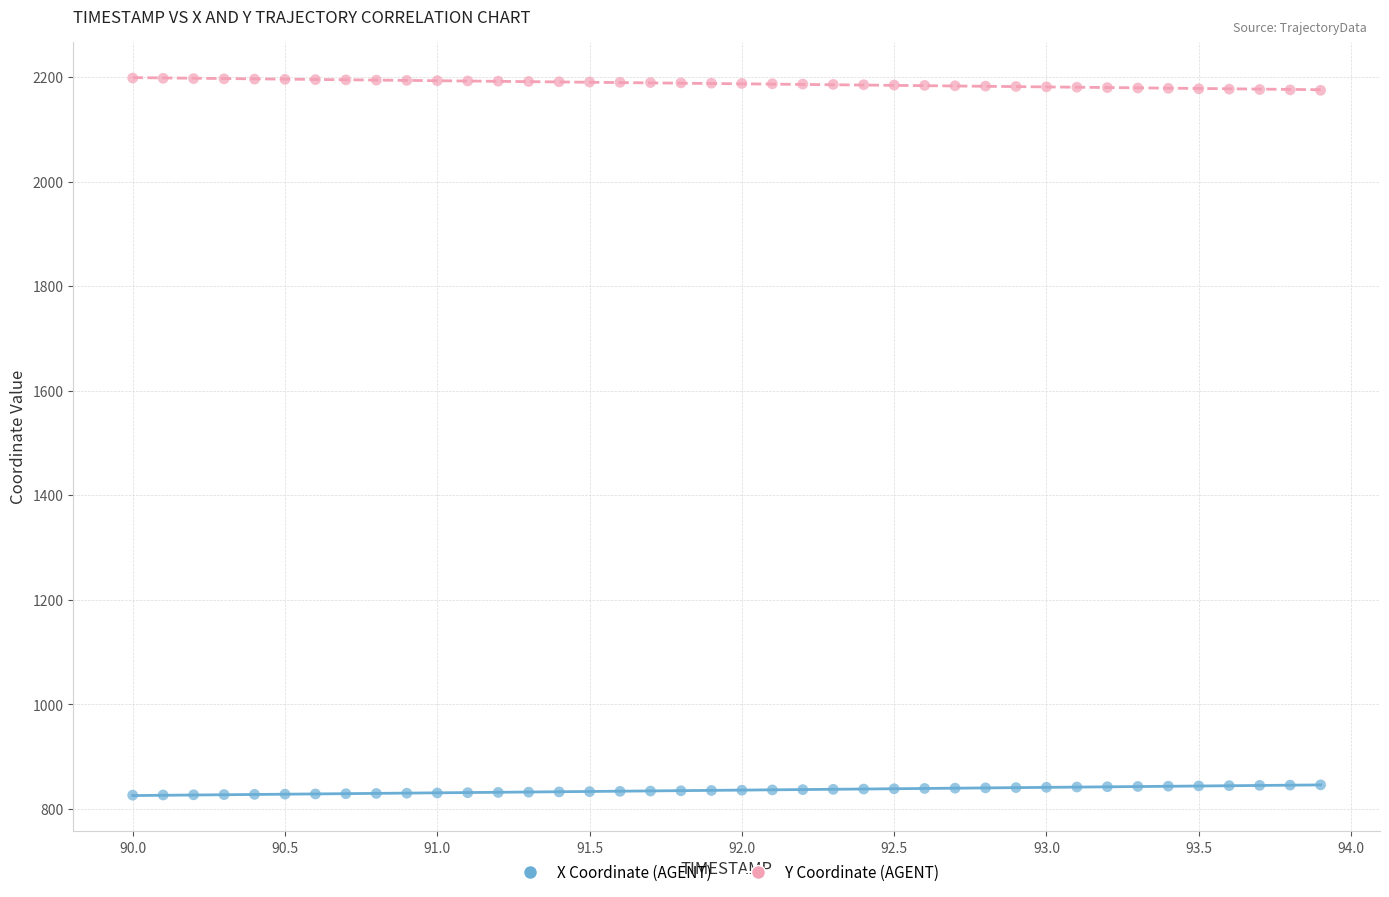

Which series contains the highest Y value?

Y Coordinate (AGENT)